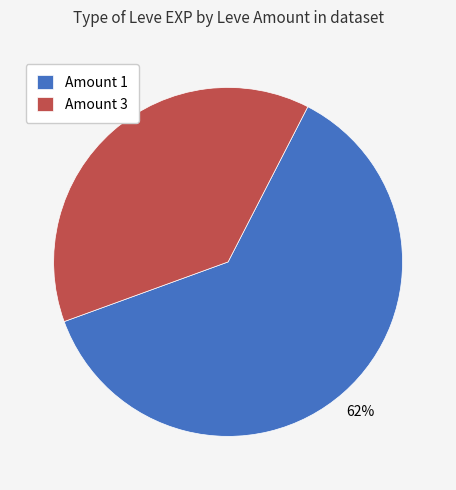

The Amount 1 slice represents 62% of the pie. True or false?

True